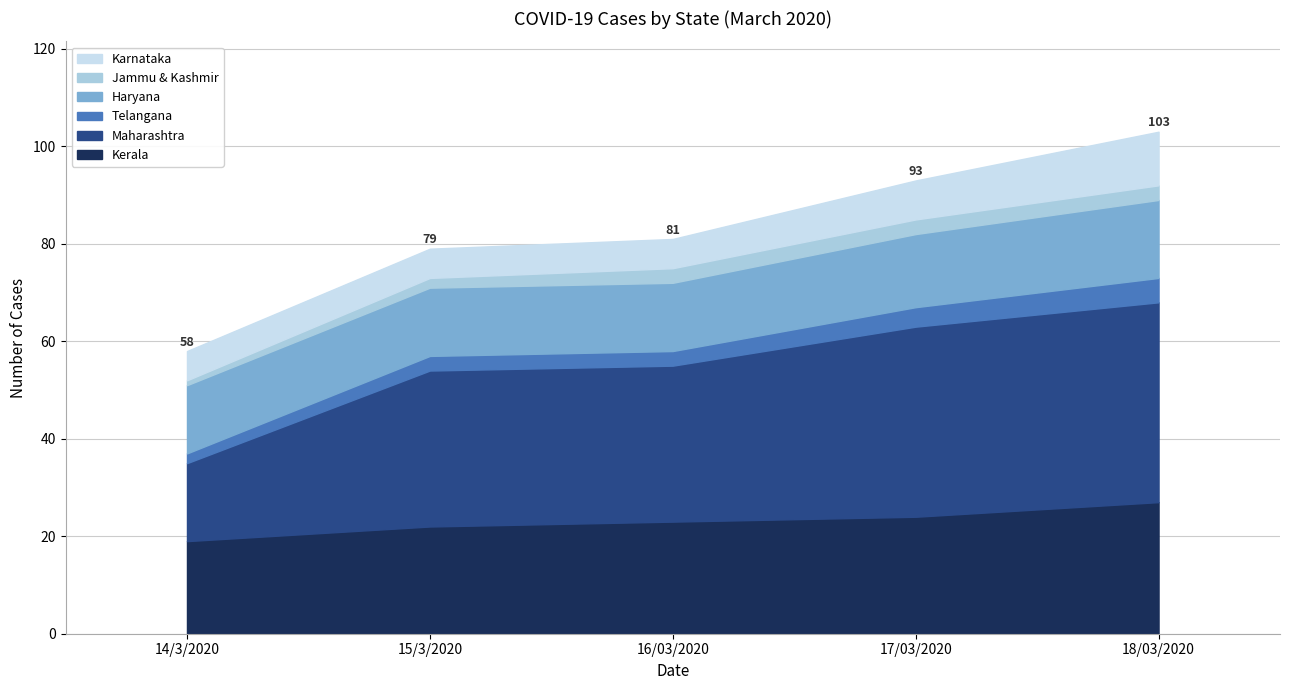

How many Jammu & Kashmir values are between 2 and 3?

4